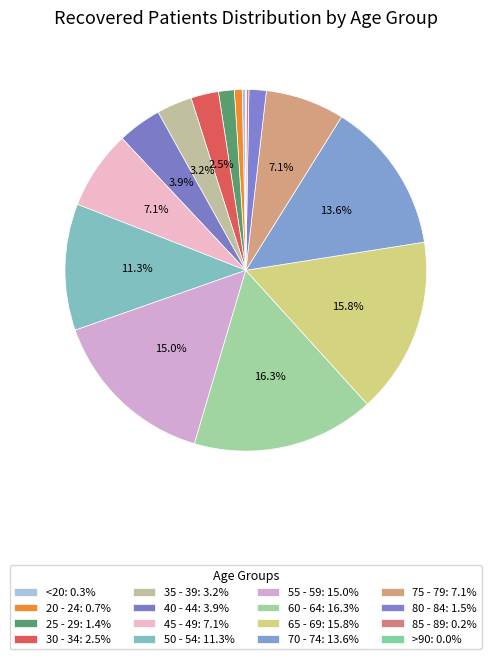

What is the change in value from 30 - 34 to 60 - 64?

+1614